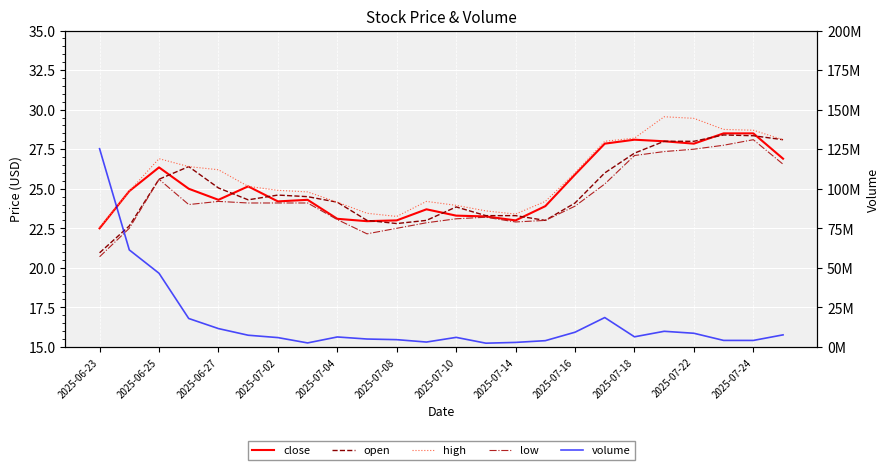

How many lines are shown in the chart?

5